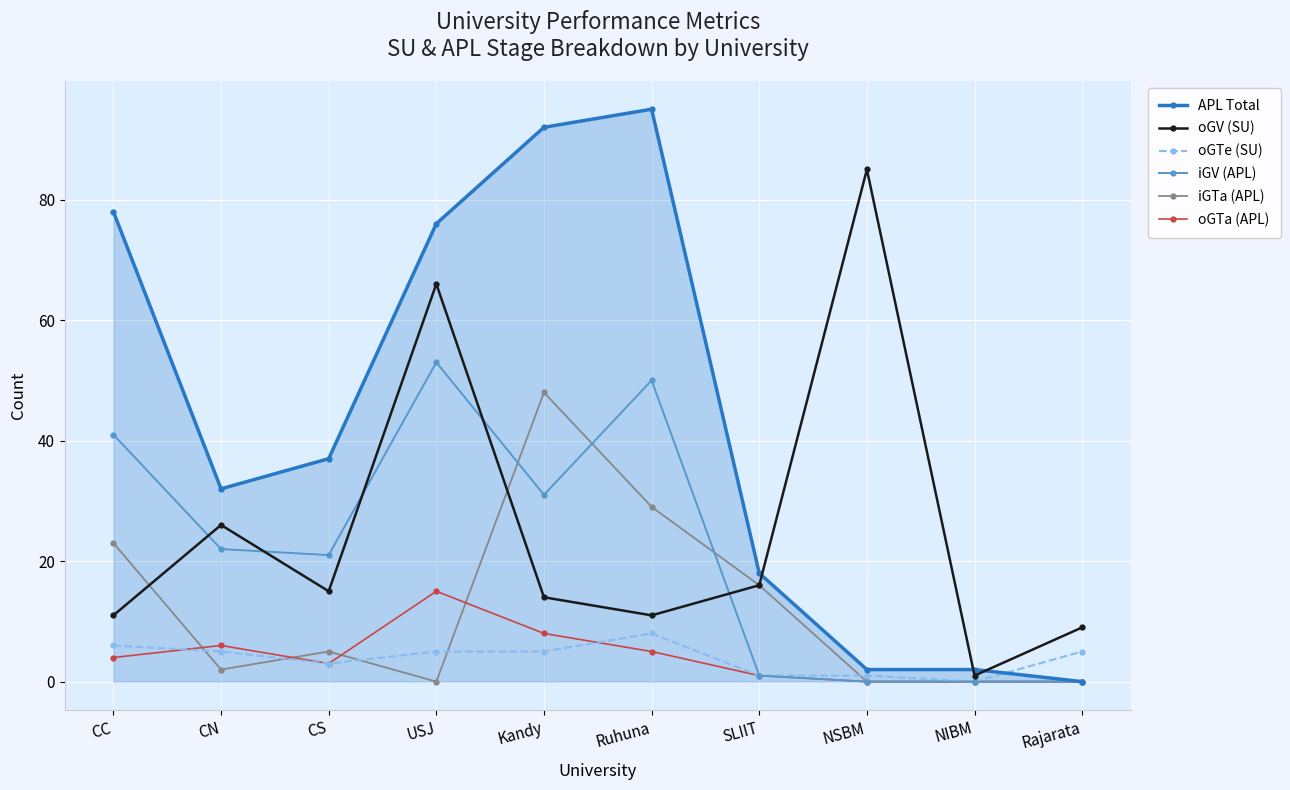

Count the number of data series in this chart.

6